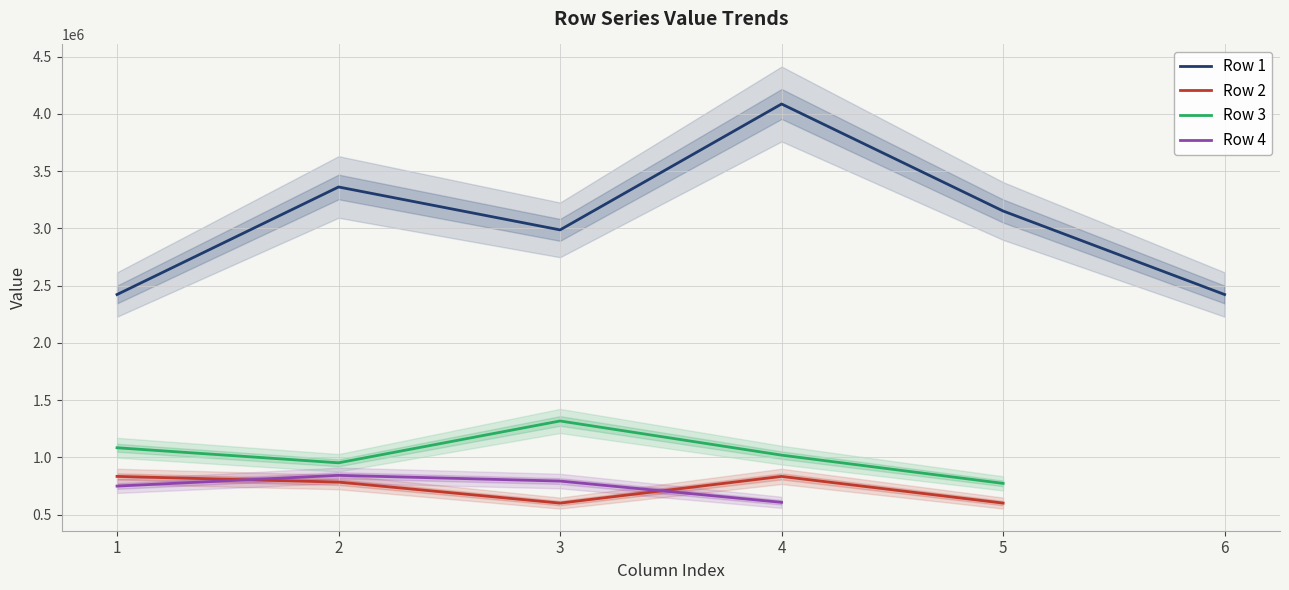

True or false: Row 1 has a value of 3151475.9 at 5.

True